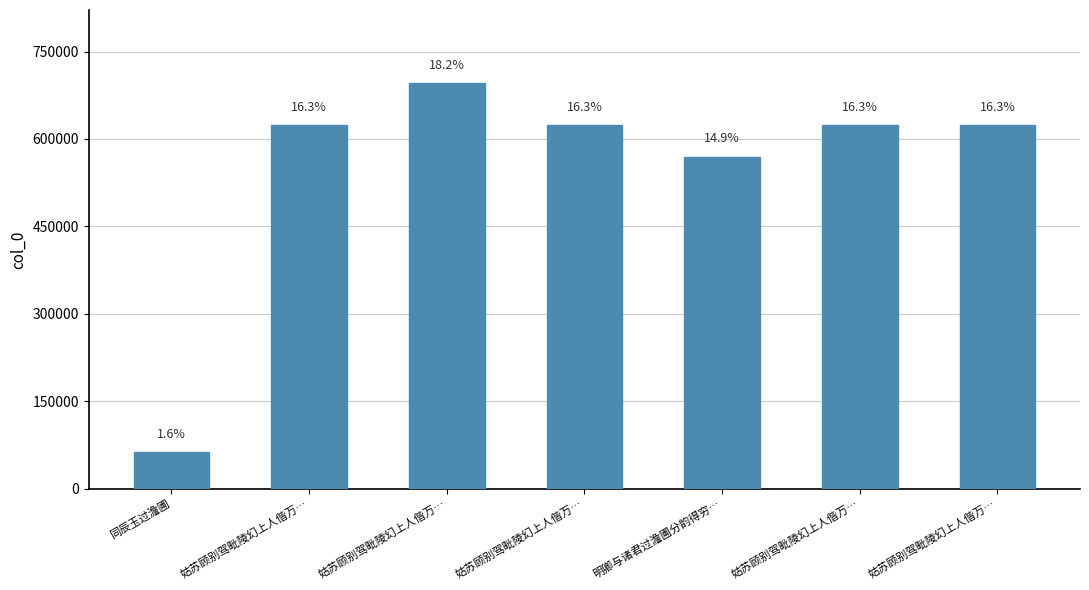

True or false: the data shows 39836 at 同辰玉过澹圃.

False